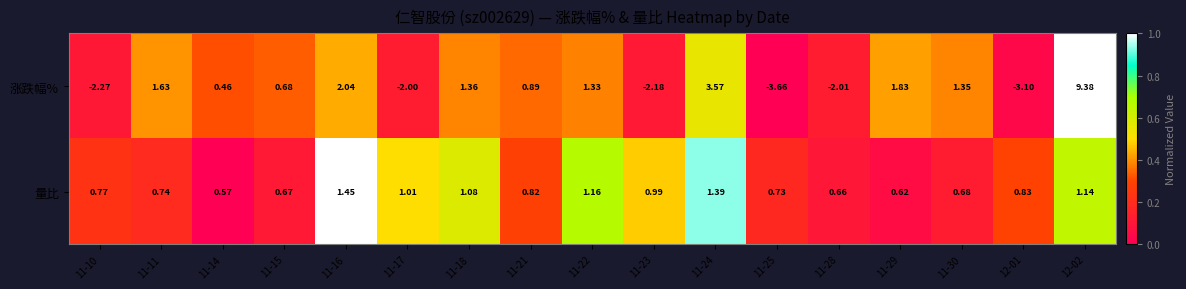

Which series changed the most between 11-16 and 11-24?

涨跌幅%